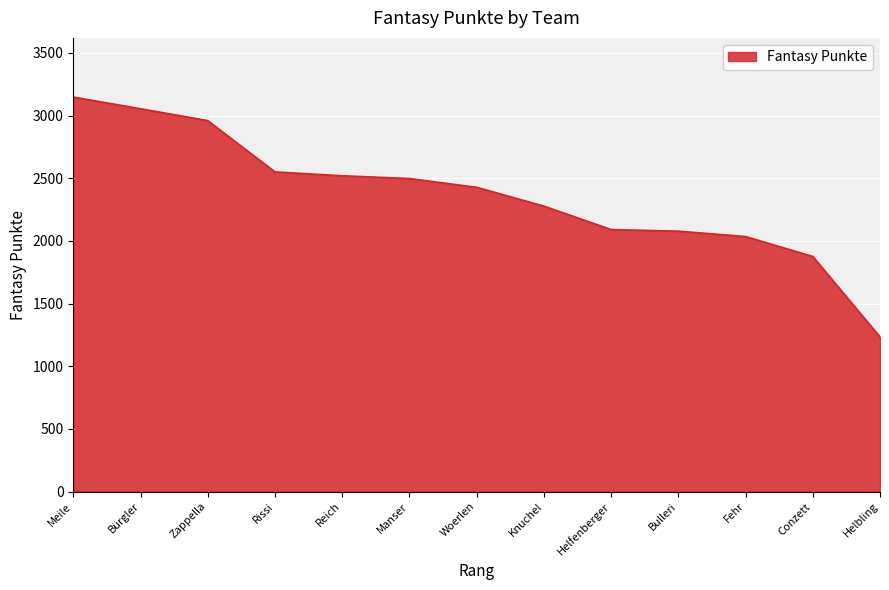

True or false: the data shows 1111 at Reich.

False